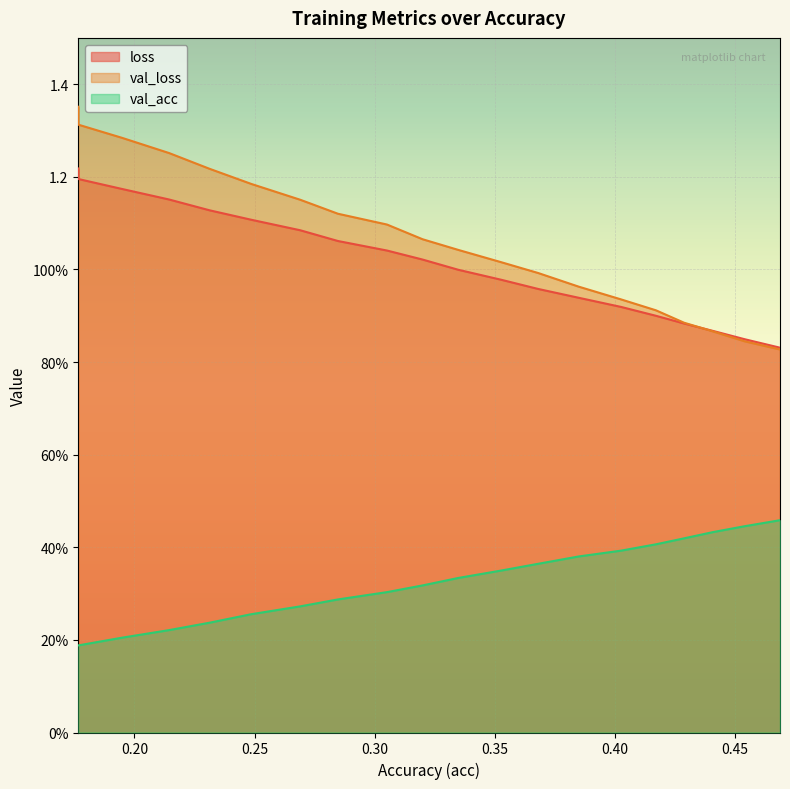

Which series has the widest spread of values?

val_loss